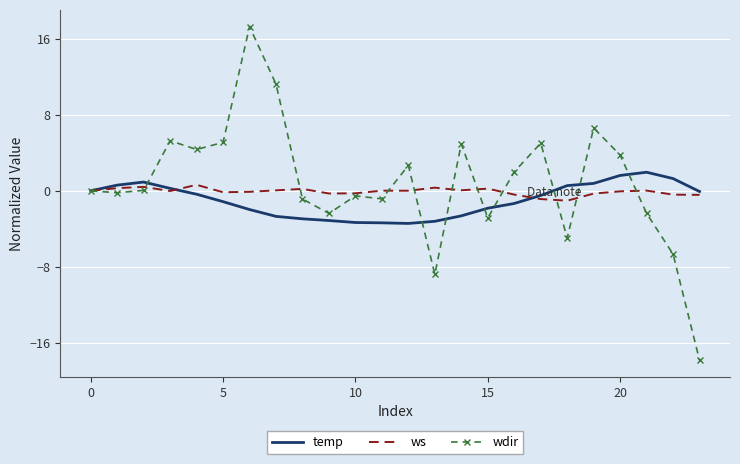

In temp, how many points are lower than both neighbors (excluding endpoints)?

1